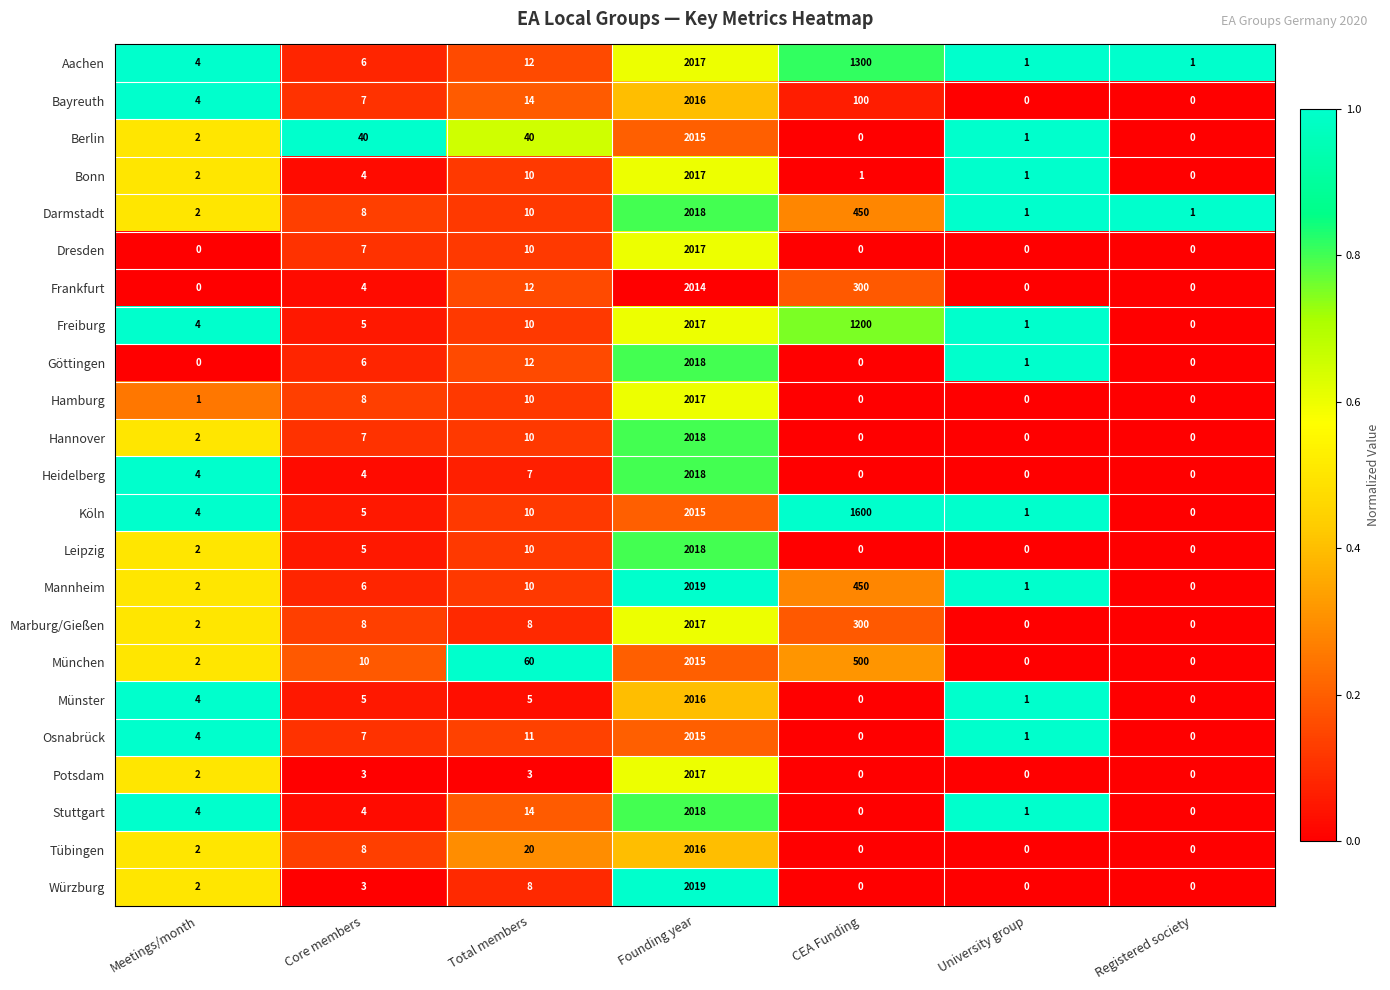

What is the spread (max minus min) of values at CEA Funding?

1600